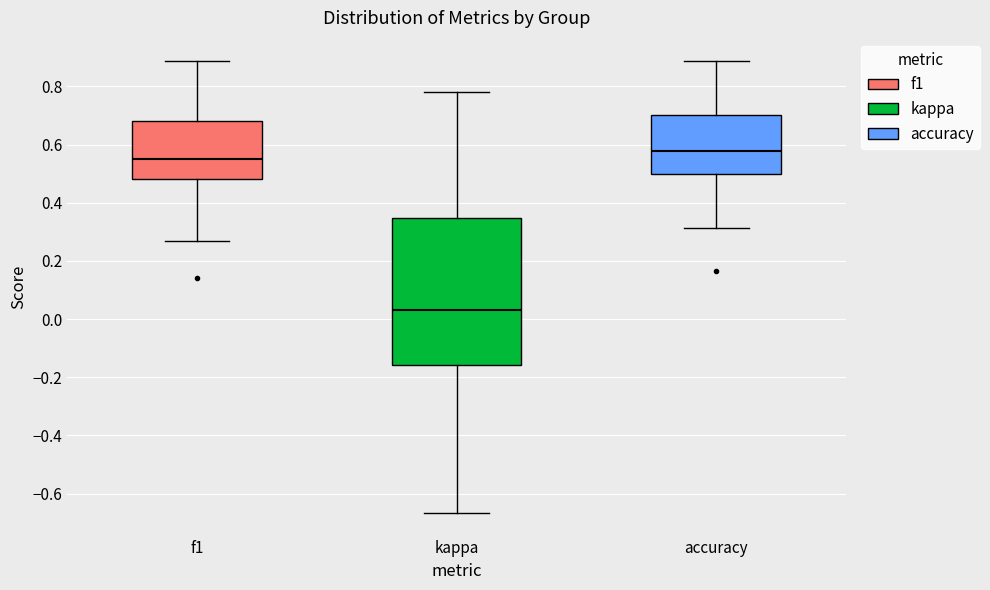

Which box is the tallest, from its lower edge to its upper edge?

kappa